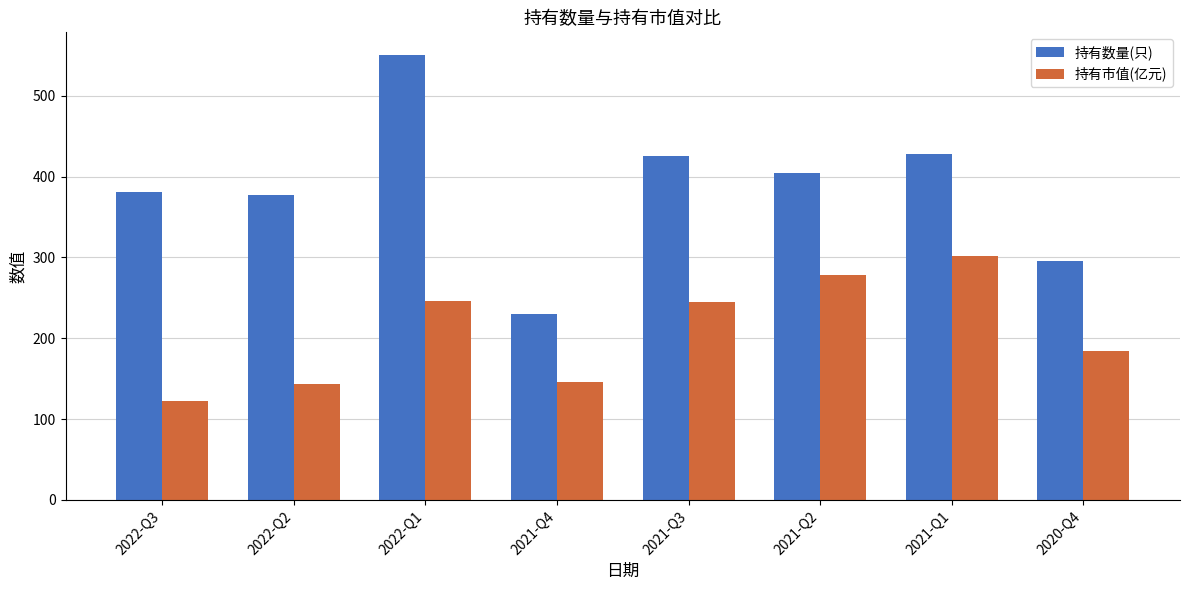

What is the approximate value of 持有市值(亿元) at 2022-Q2?

143.1